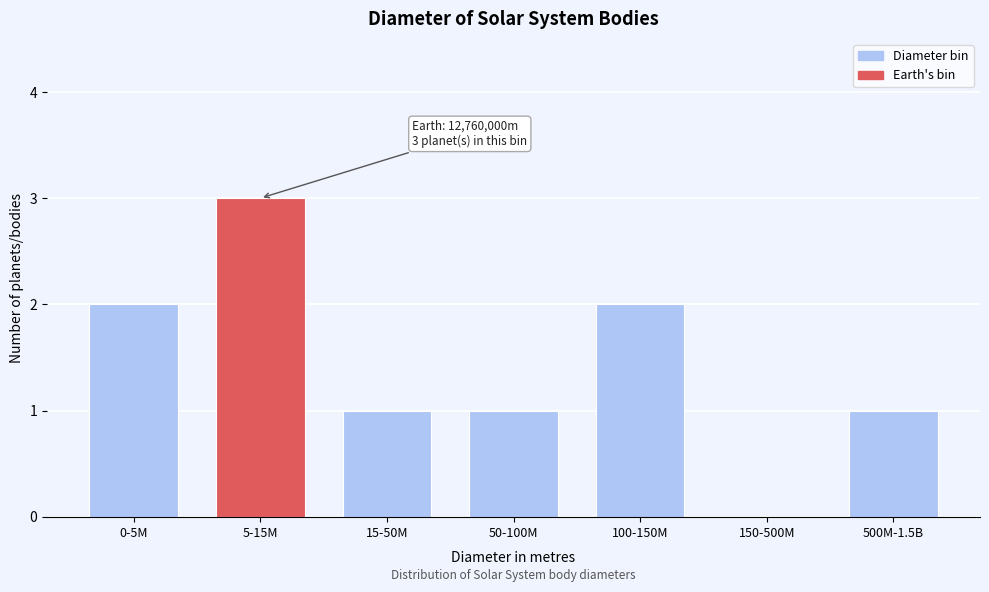

Reading left to right, list all the values displayed in this chart.

0-5M=2	5-15M=3	15-50M=1	50-100M=1	100-150M=2	150-500M=0	500M-1.5B=1